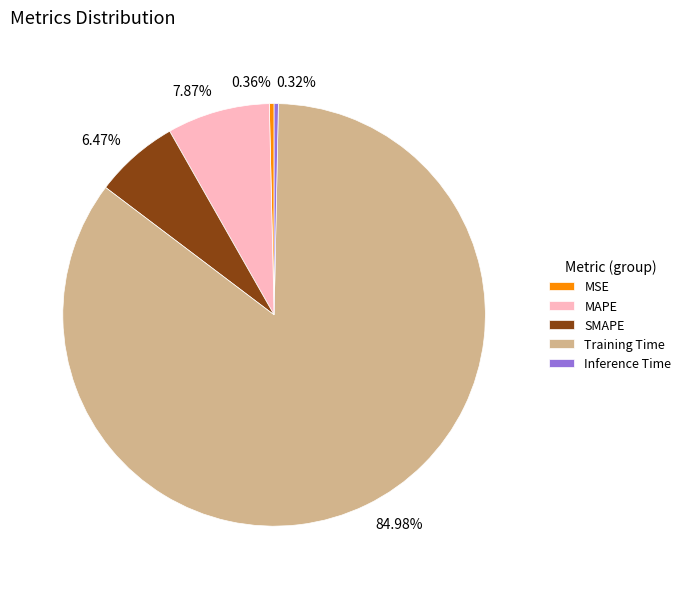

Which category has the biggest portion of the pie?

Training Time